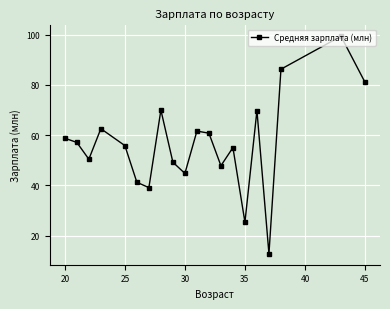

What is the value of the 1st point from the left?

58.8